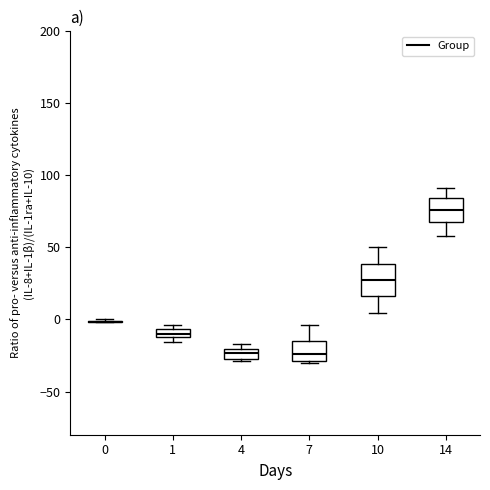

Where does the upper whisker of the box at x = 10 end on the y-axis? The values are not printed on the chart, so give them approximately, as read against the axis.

50